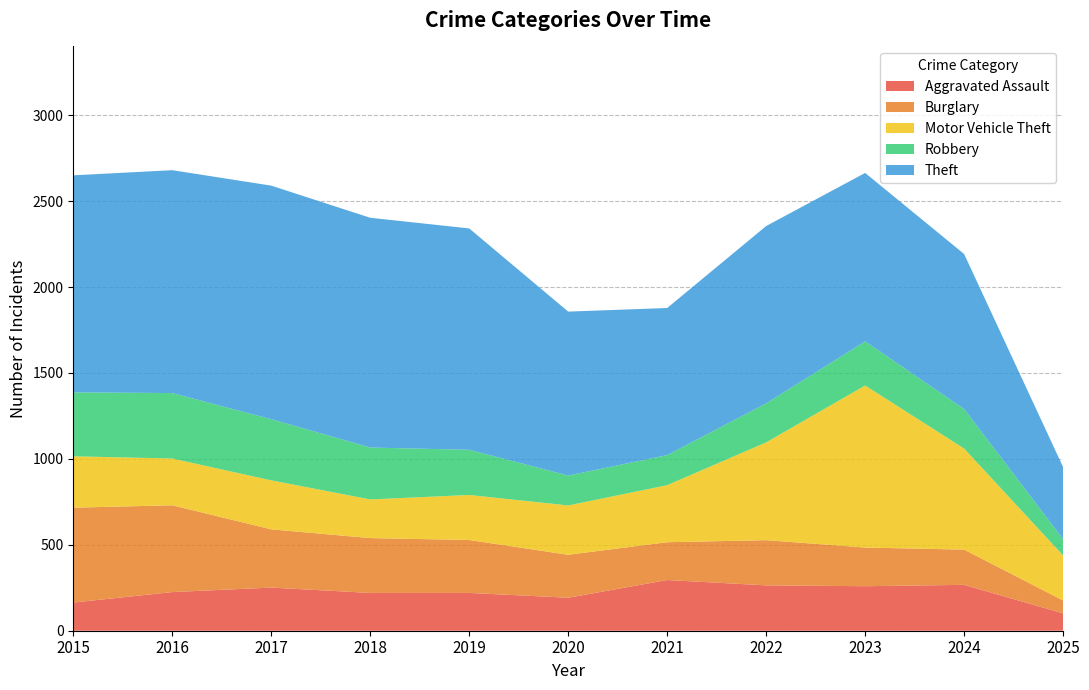

How many series are shown in this chart?

5